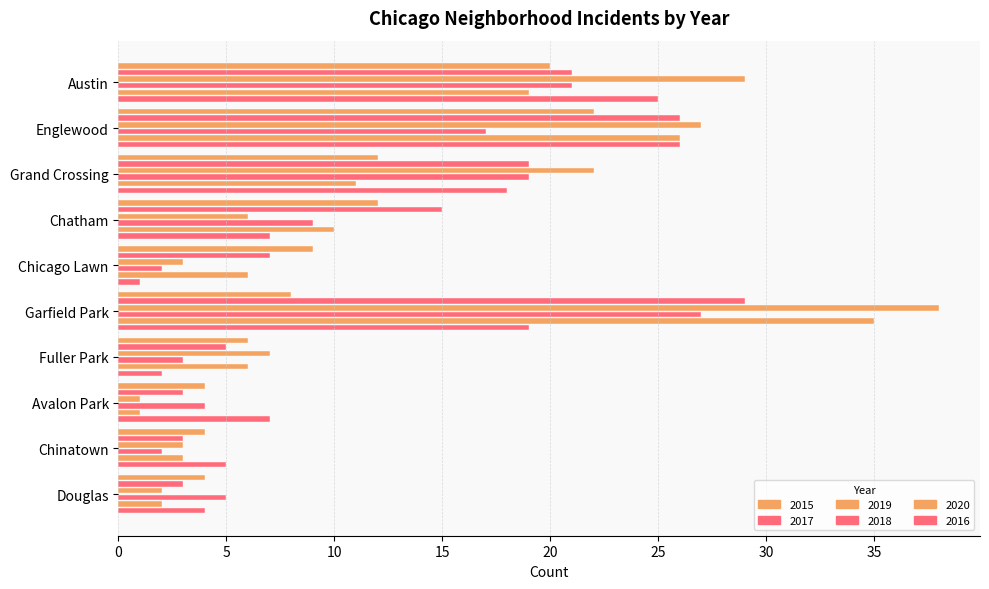

How many values in the 2018 series are below 9?

5